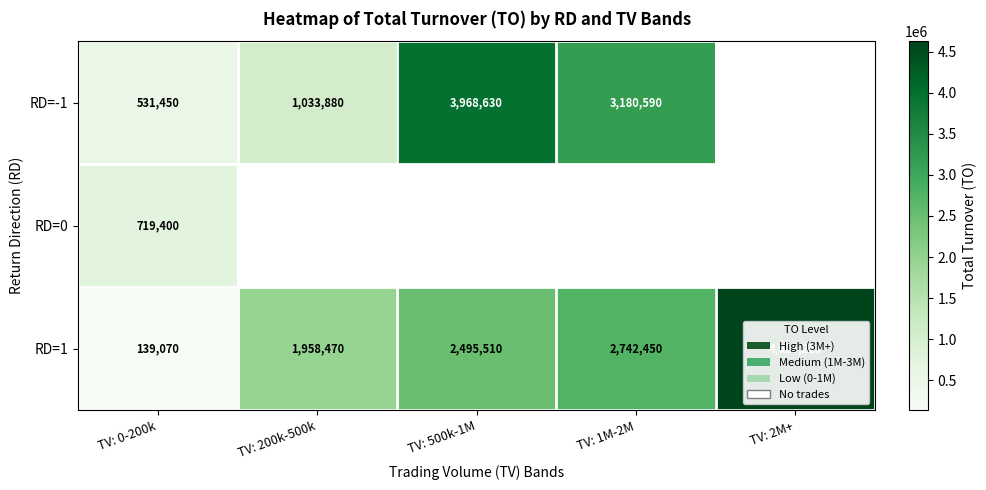

What is the difference between the RD=1 values at TV: 200k-500k and TV: 1M-2M?

783980